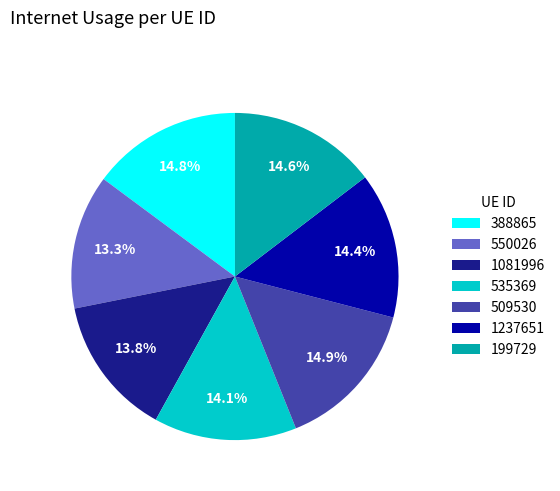

Between 1237651 and 1081996, which is larger?

1237651